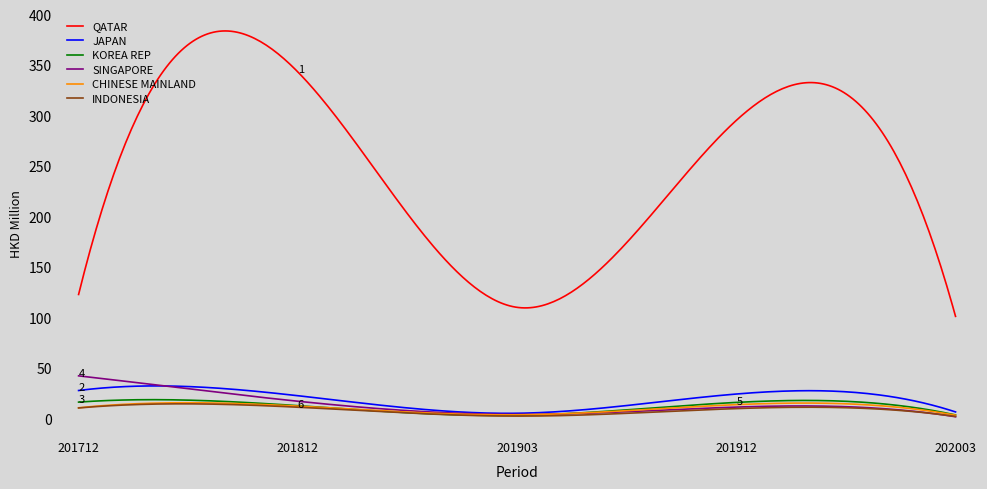

Which series has the largest total across all categories?

QATAR